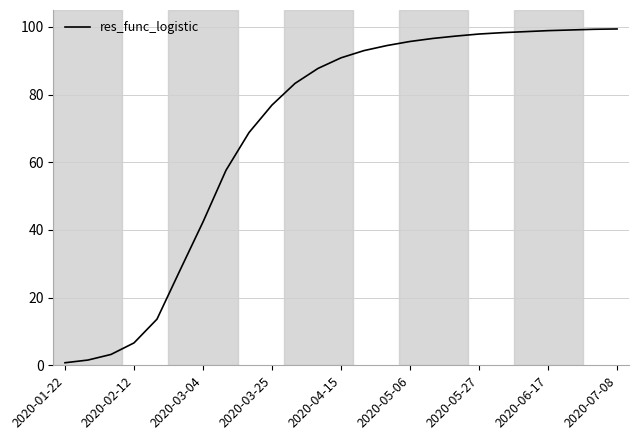

Is this an area chart (filled region under the line)?

No